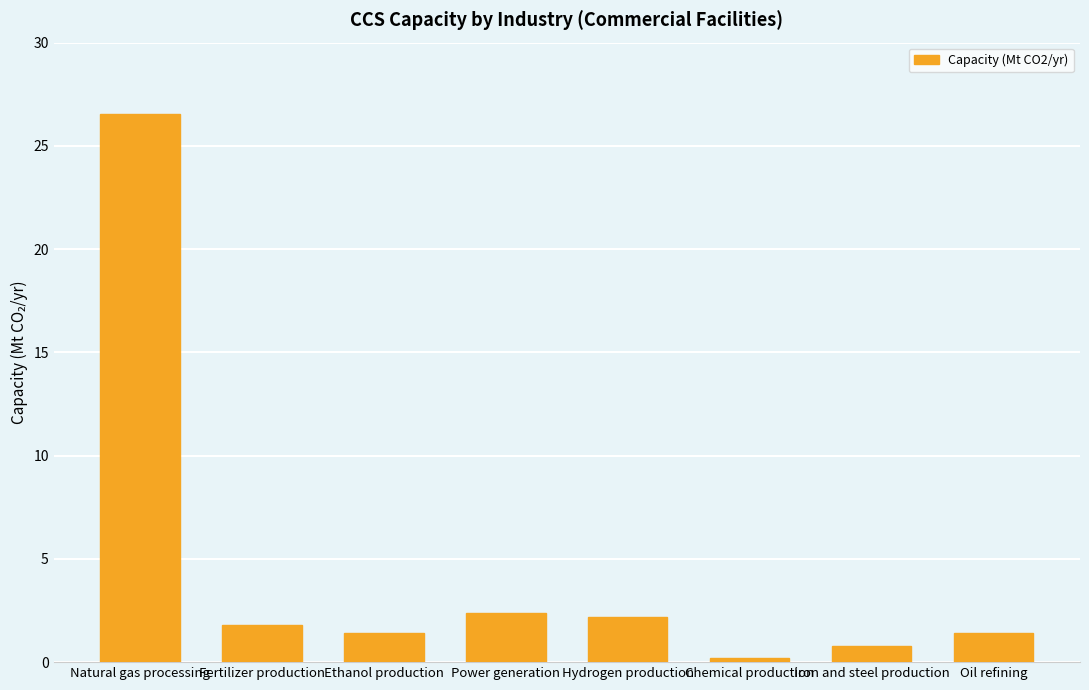

Reading left to right, list all the values displayed in this chart.

Natural gas processing=26.6	Fertilizer production=1.8	Ethanol production=1.4	Power generation=2.4	Hydrogen production=2.2	Chemical production=0.2	Iron and steel production=0.8	Oil refining=1.4